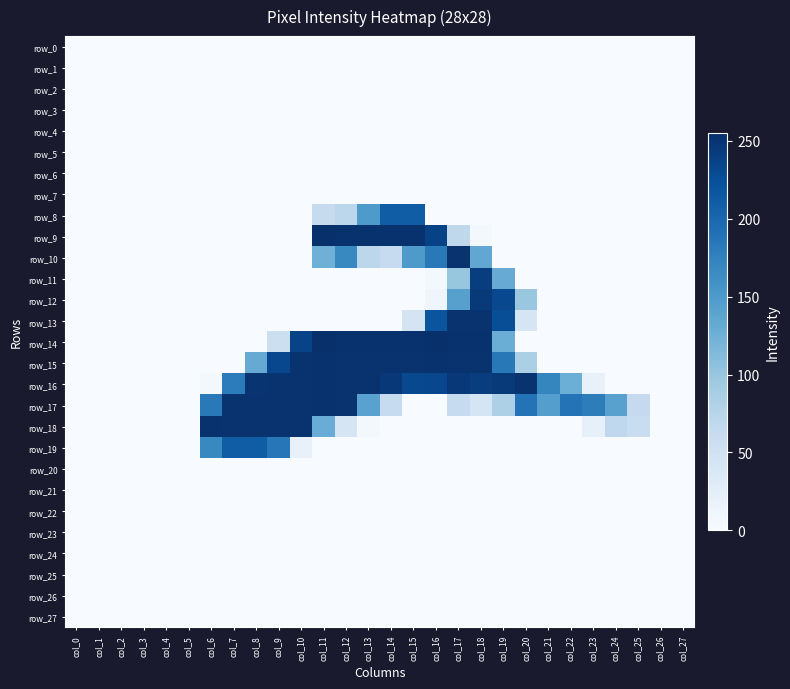

True or false: row_9 has a value of 4 at col_18.

True